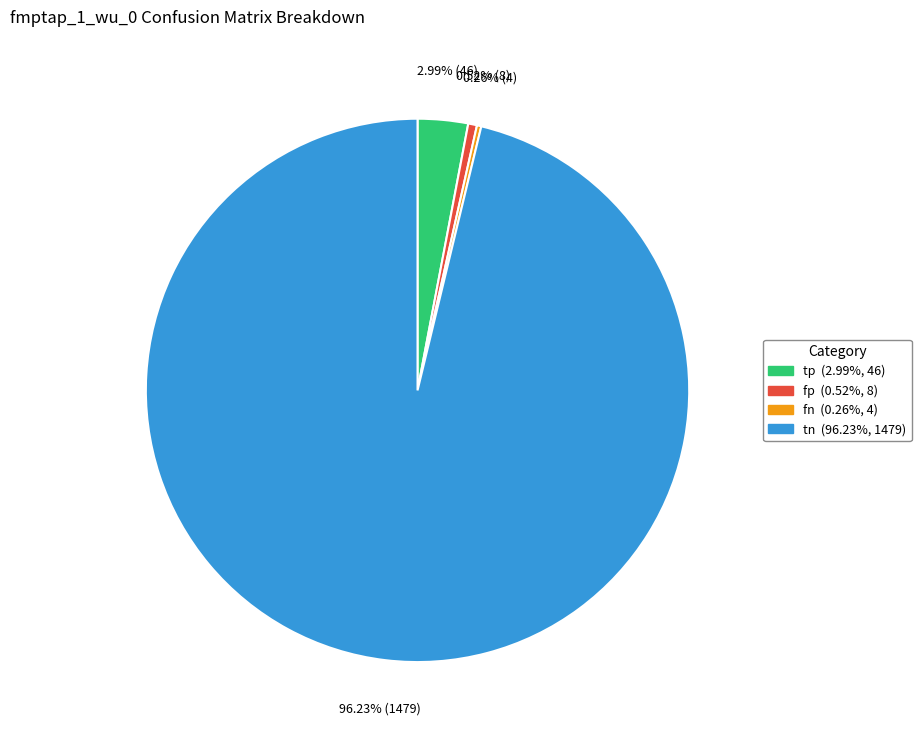

To the nearest percent, what is the average slice percentage?

25%